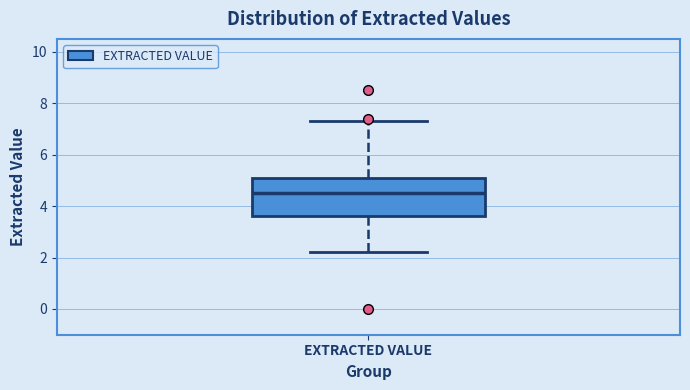

Where is the lower edge of the box for EXTRACTED VALUE on the y-axis? The values are not printed on the chart, so give them approximately, as read against the axis.

3.6